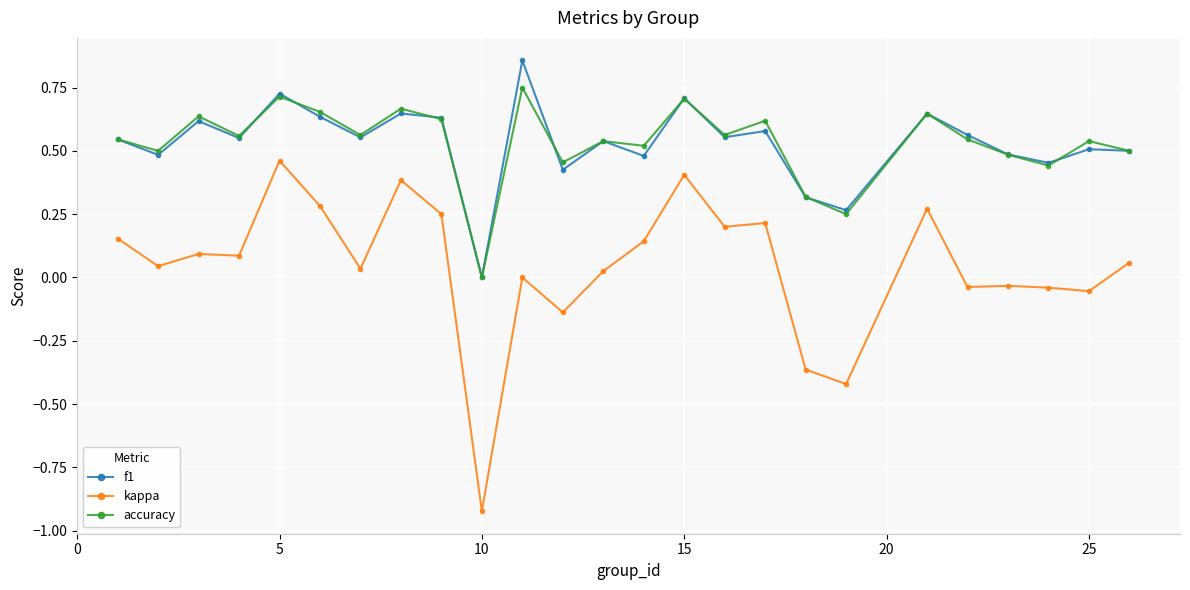

Which series has the largest range (max minus min)?

kappa